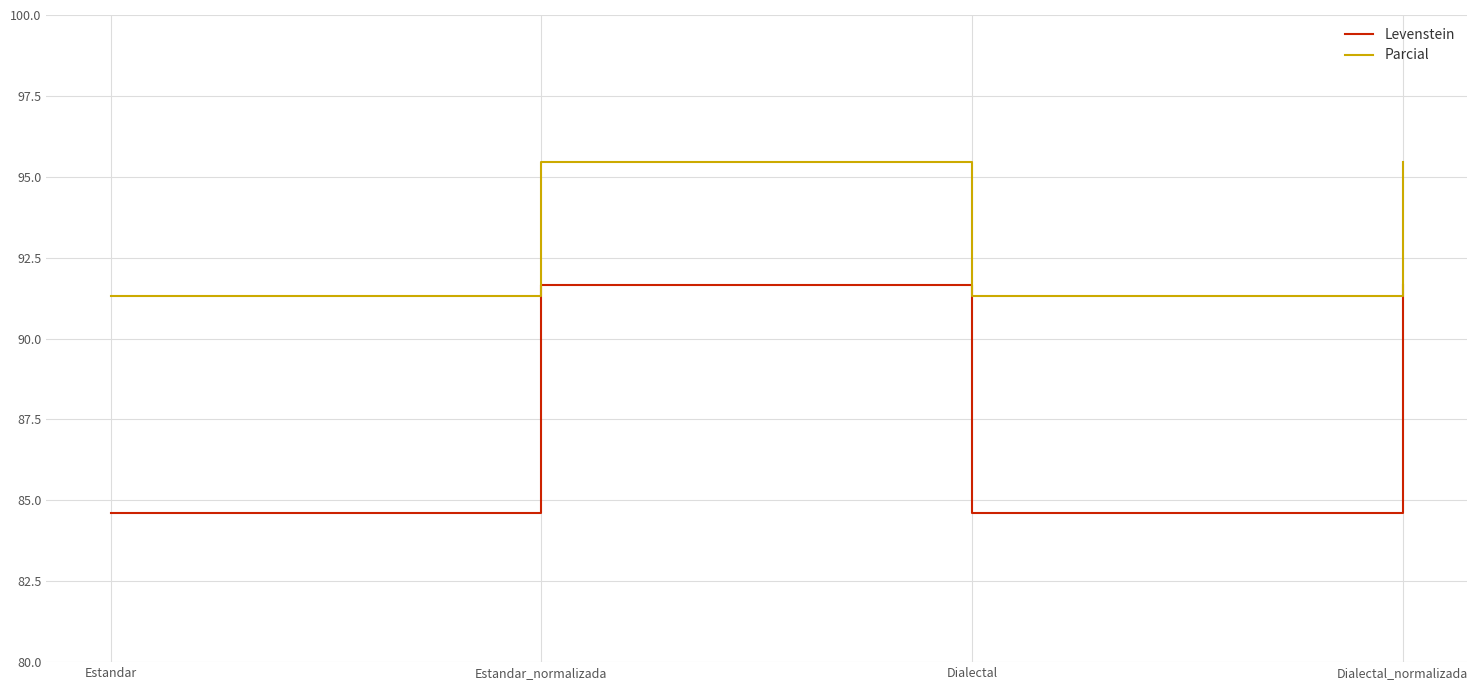

True or false: Parcial has more than 2 interior local peaks.

False